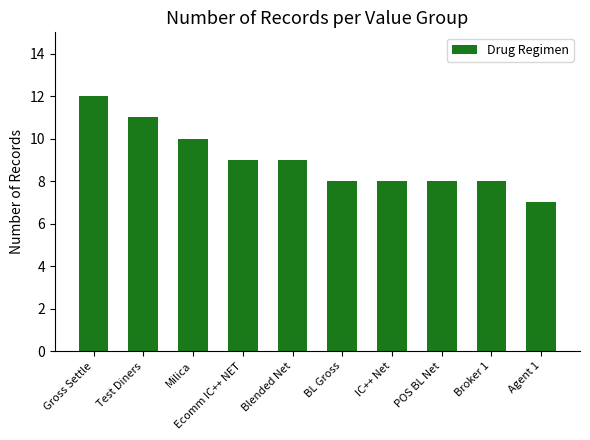

What is the value of the 9th bar from the left?

8